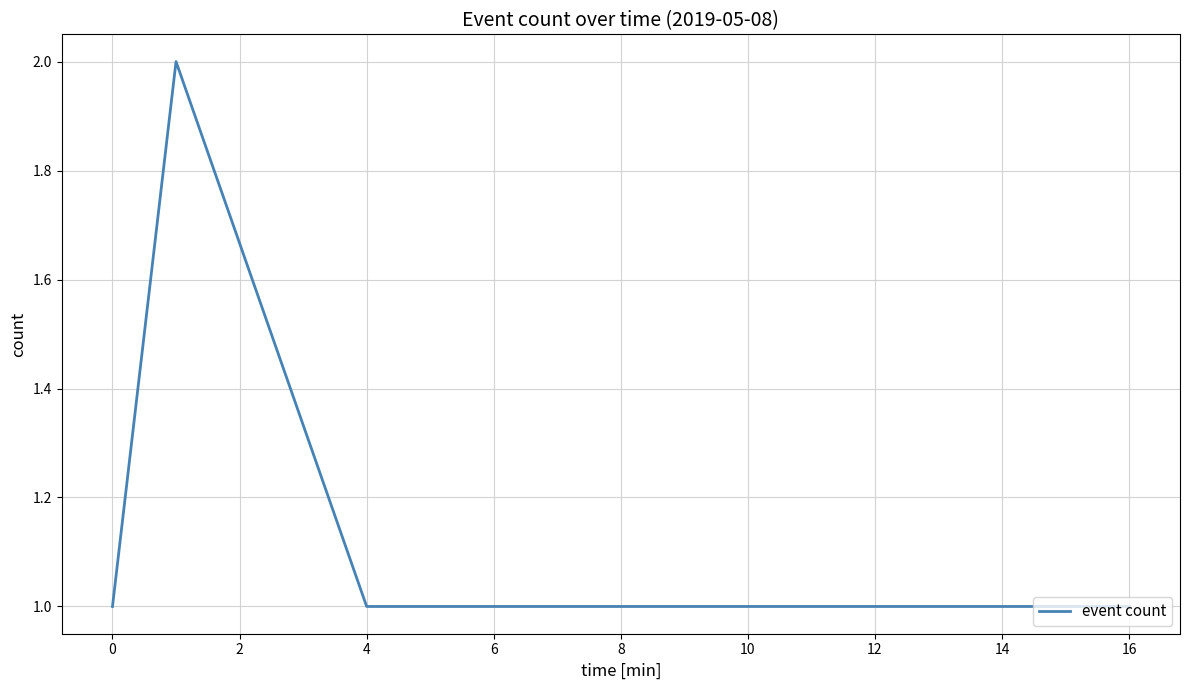

Reading right to left, transcribe all the data shown in this chart.

1	1	1	2	1